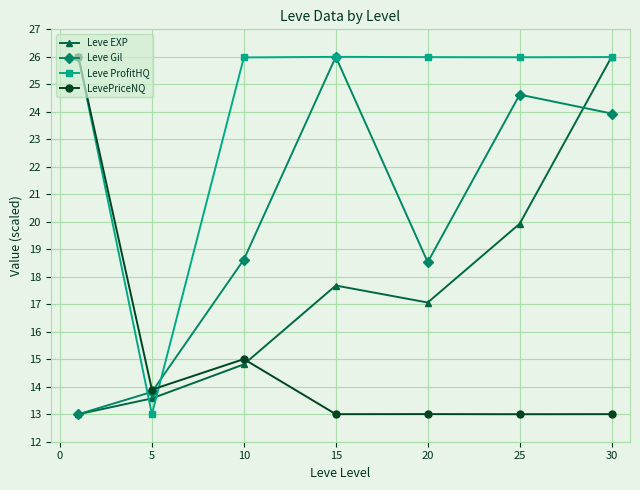

What is the sum of all Leve EXP values?

122.1